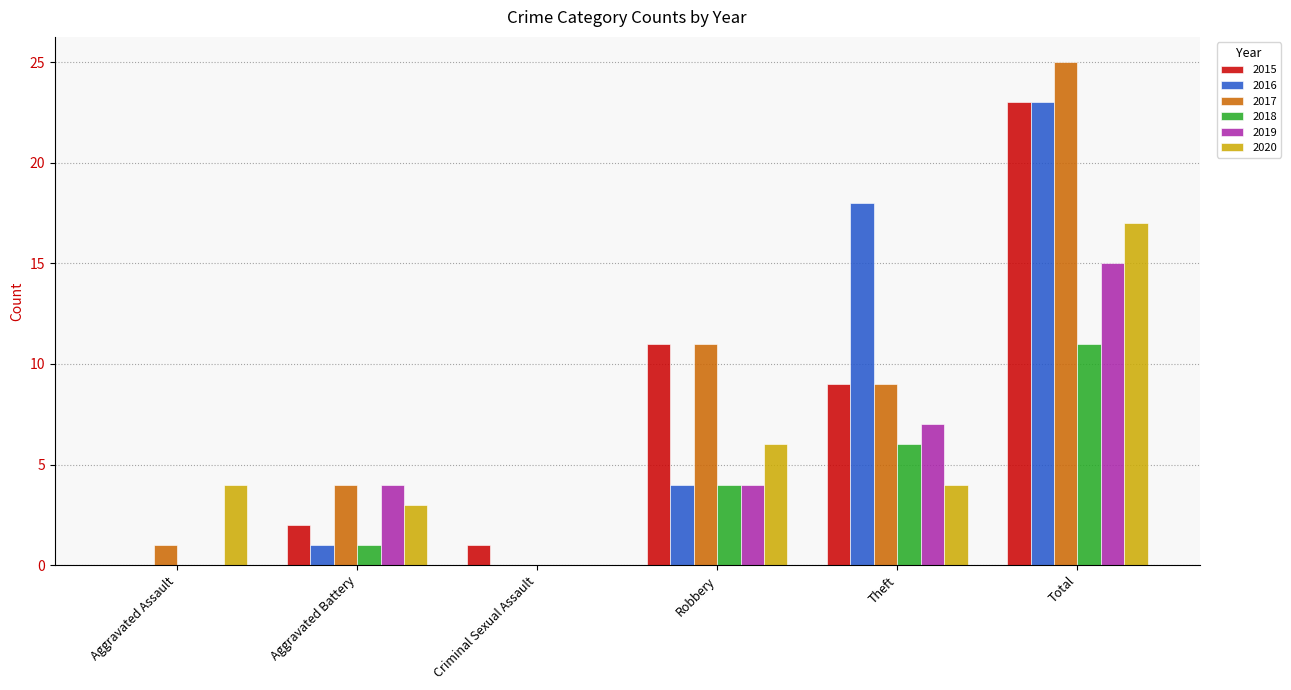

What is the sum of the 2018 values at Total and Theft?

17